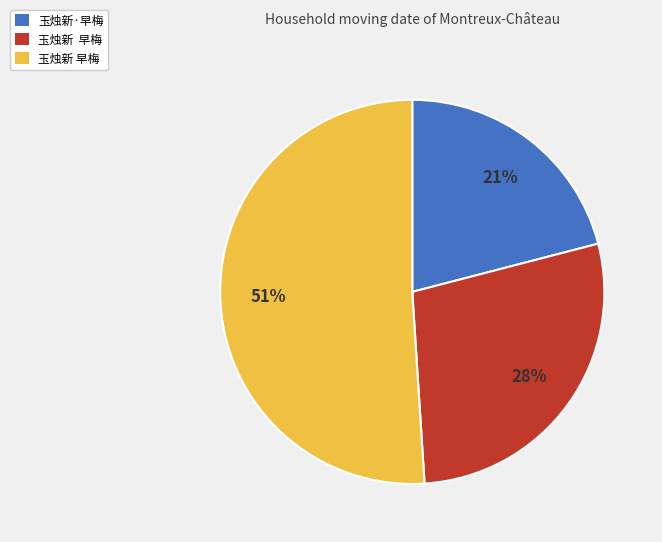

To the nearest percent, what is the average slice percentage?

33%